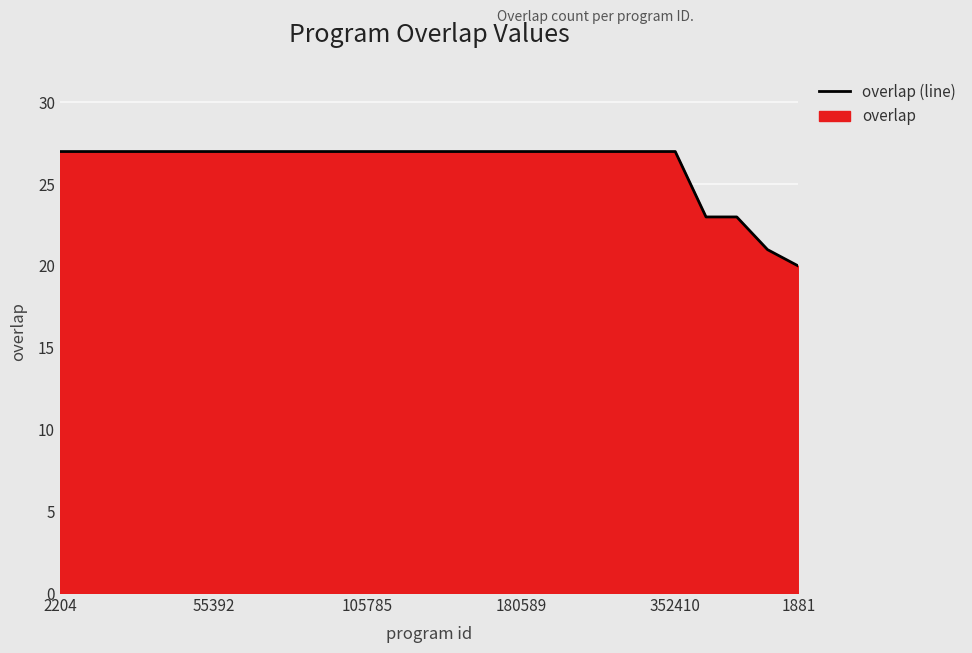

Does the chart display data point markers on the line(s)?

No